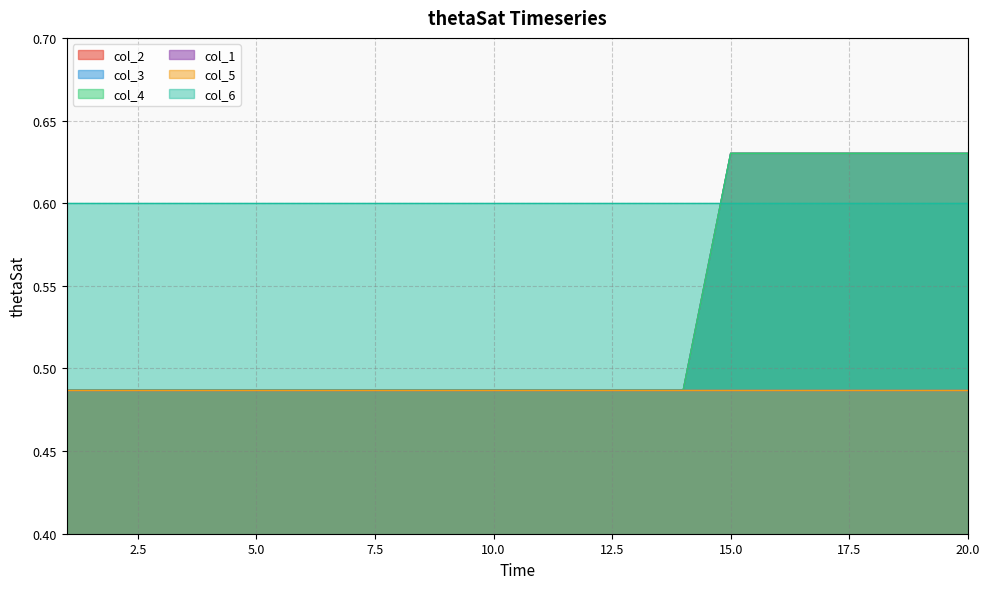

What is the sum of the col_3 values at 1 and 6?

1.0